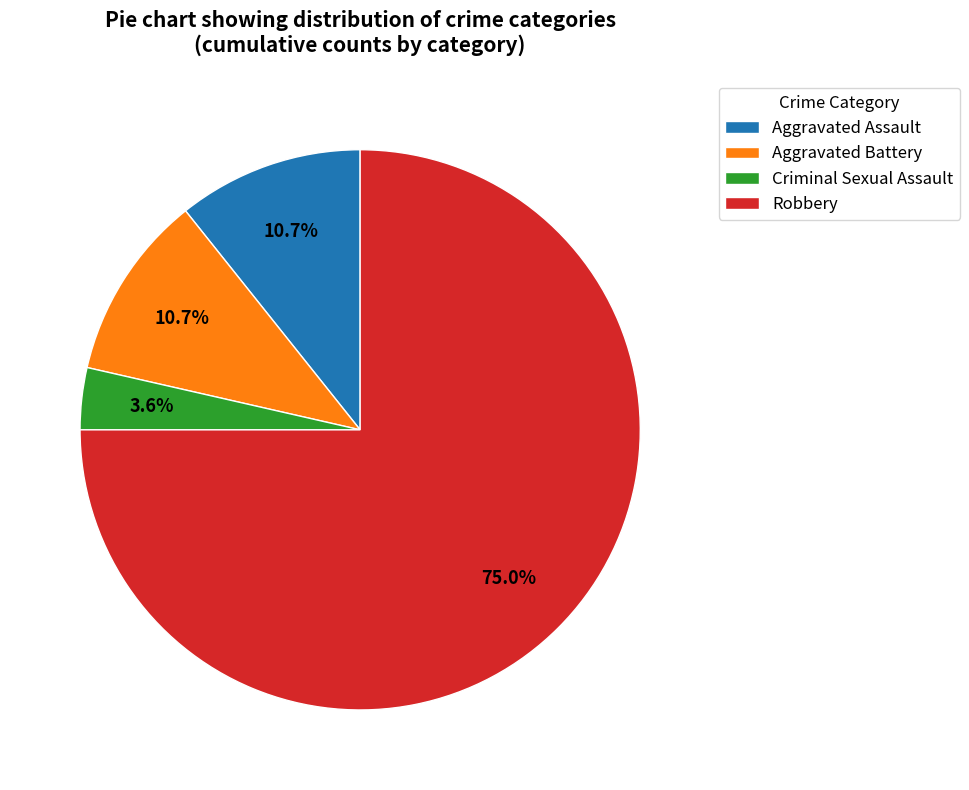

Do Criminal Sexual Assault and Aggravated Battery together represent more than half of the pie?

No